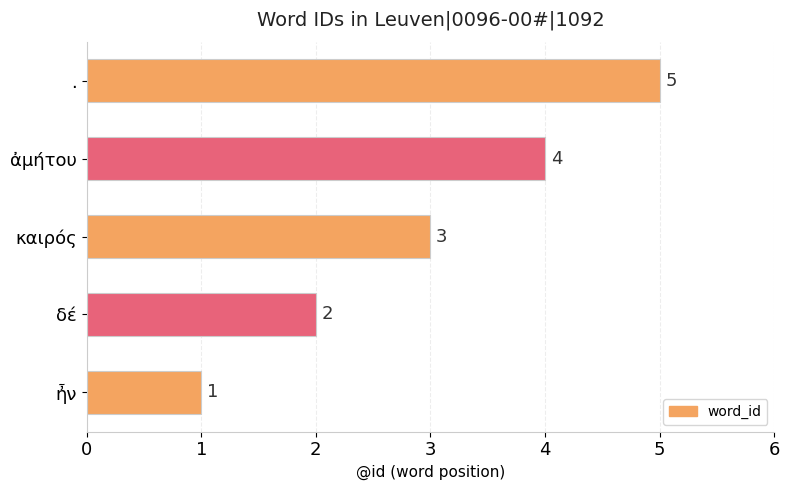

Rank the categories by value from highest to lowest.

., ἀμήτου, καιρός, δέ, ἦν